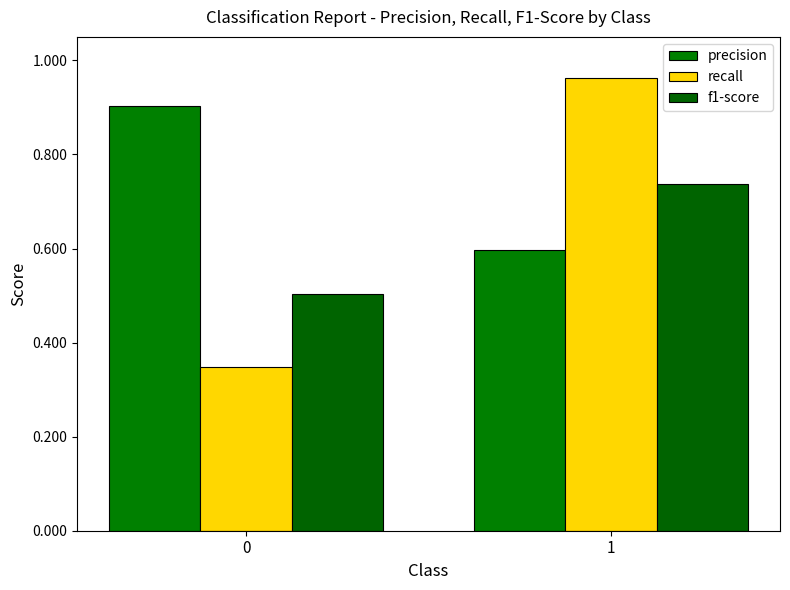

How many bars are there in total?

6